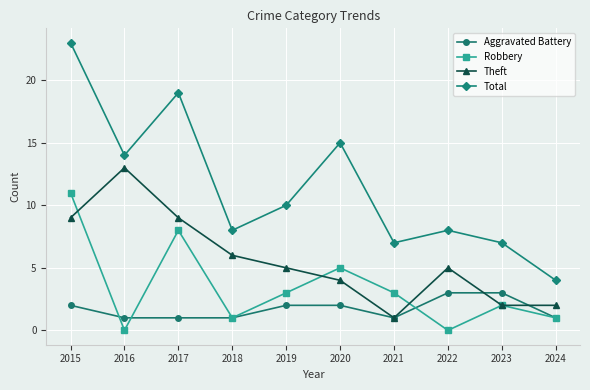

At which label is Theft closest to 7?

2018